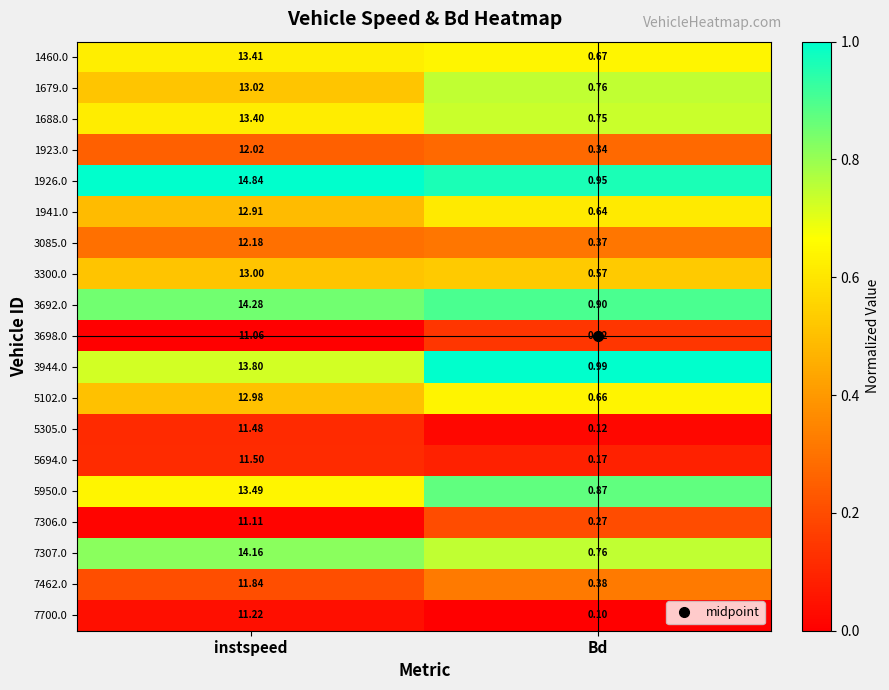

What is the spread (max minus min) of values at instspeed?

3.8